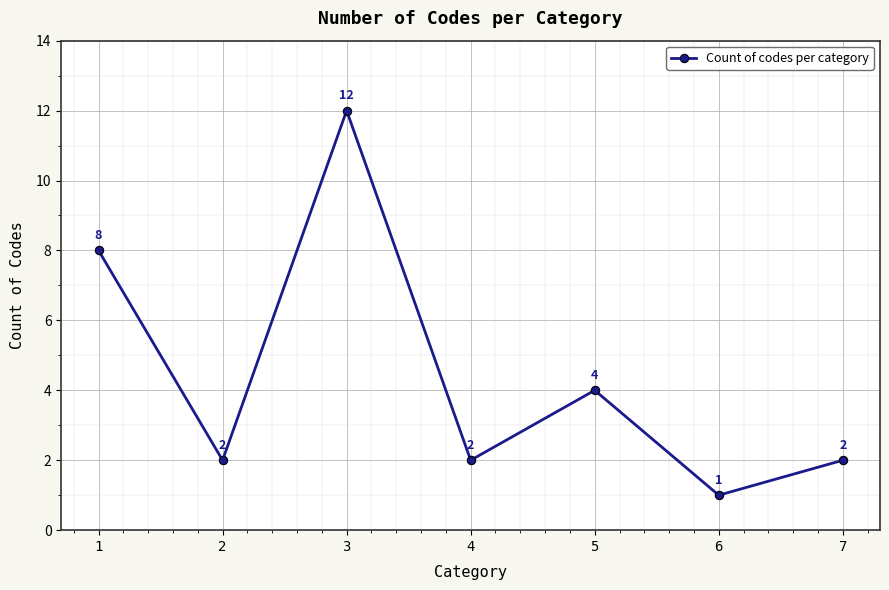

What is the difference between the maximum and second lowest values?

10